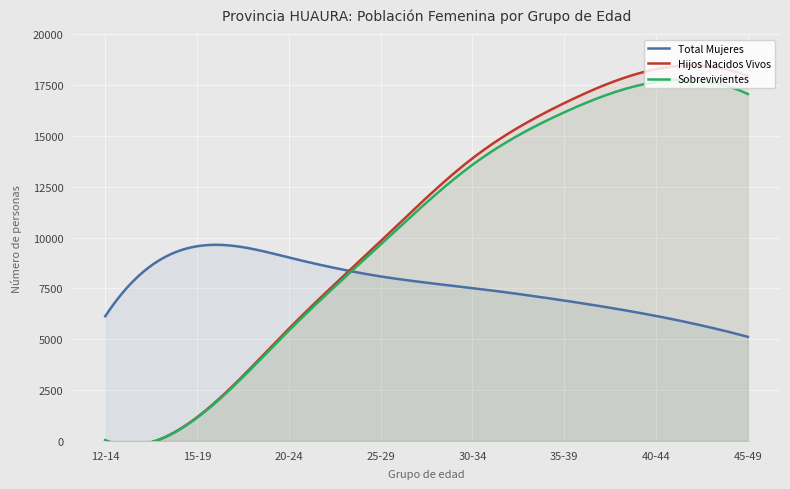

What position from the left is 15-19?

2